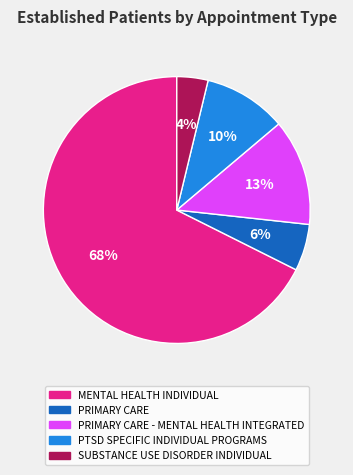

To the nearest percent, what portion does PTSD SPECIFIC INDIVIDUAL PROGRAMS represent?

10%